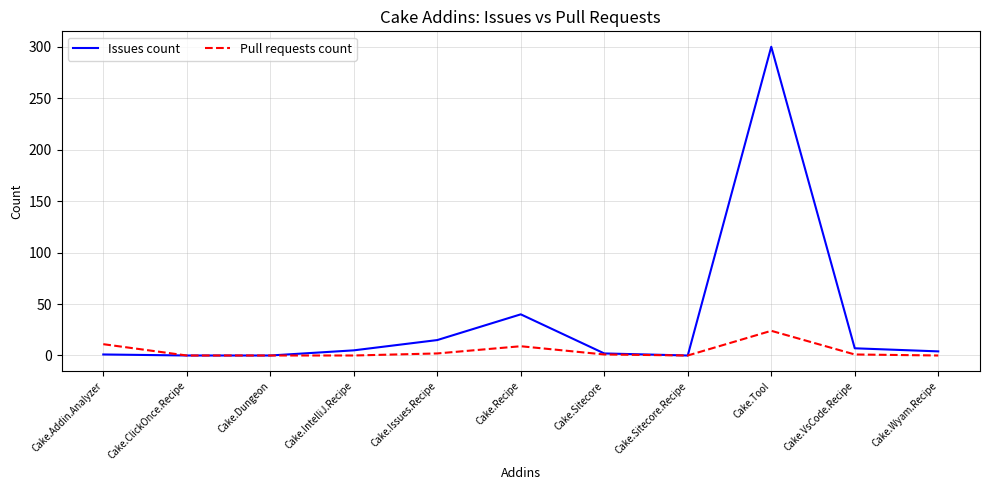

At Cake.Wyam.Recipe, list the series in order from largest to smallest.

Issues count, Pull requests count